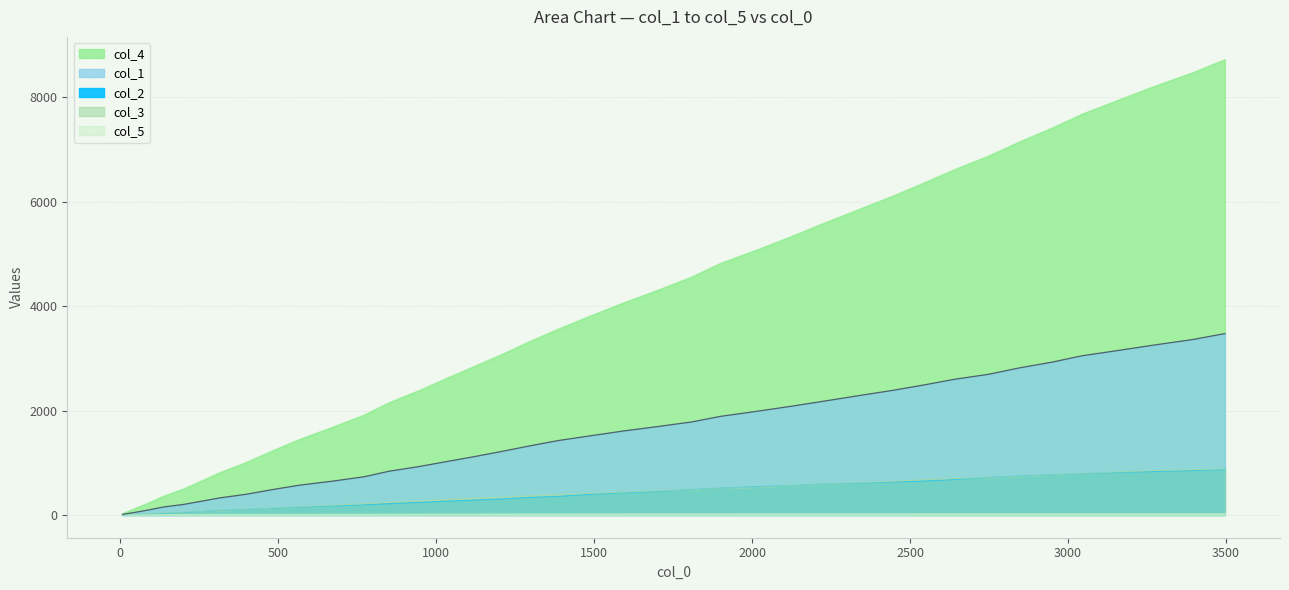

Is the value of col_5 at 137 greater than the value of col_3 at 1388?

No